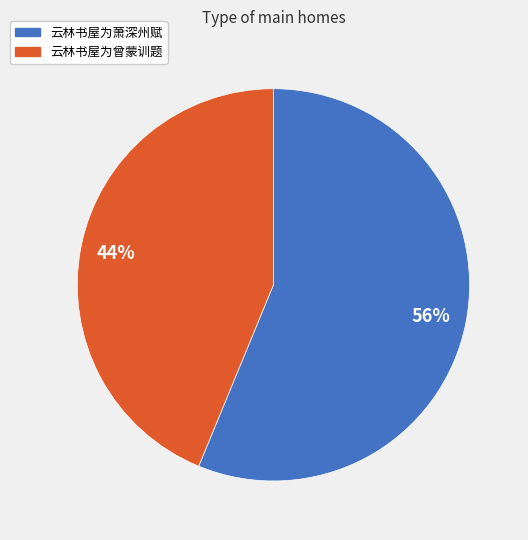

The 云林书屋为萧深州赋 slice represents 56% of the pie. True or false?

True